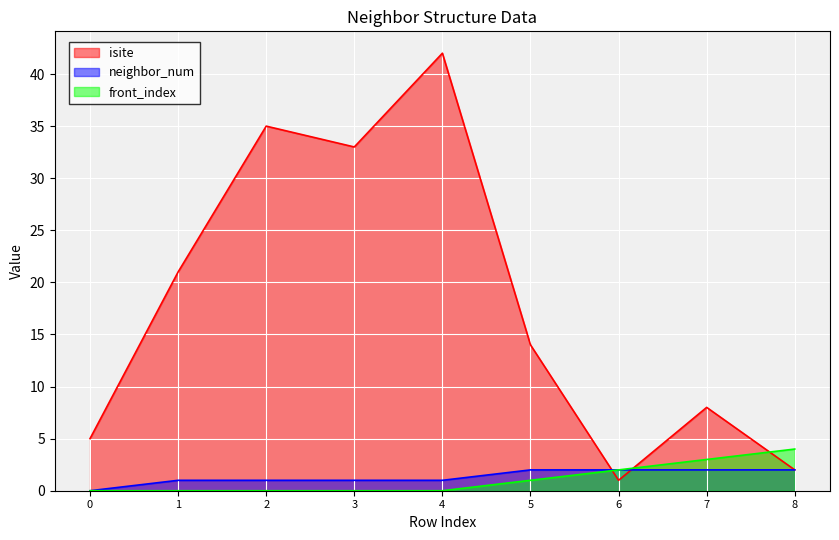

How many neighbor_num values are between 1 and 2?

8